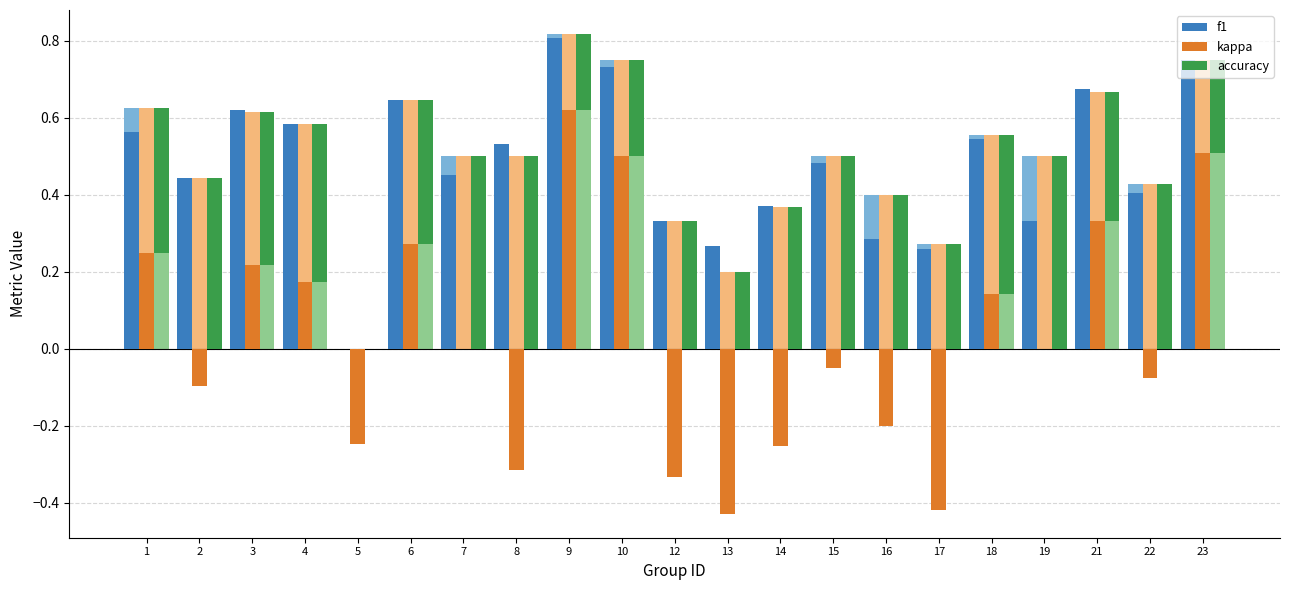

Between 16 and 22, which series saw the biggest shift?

kappa